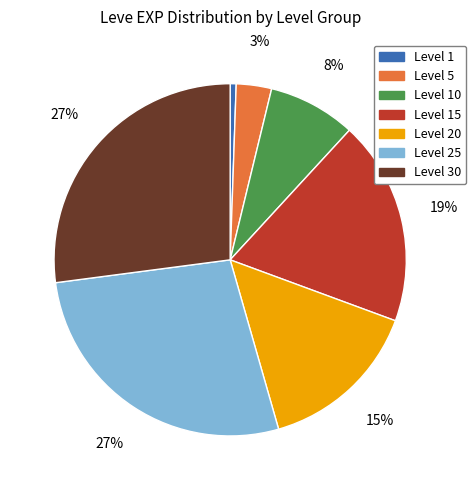

Is the sum of Level 10 and Level 15 greater than half?

No